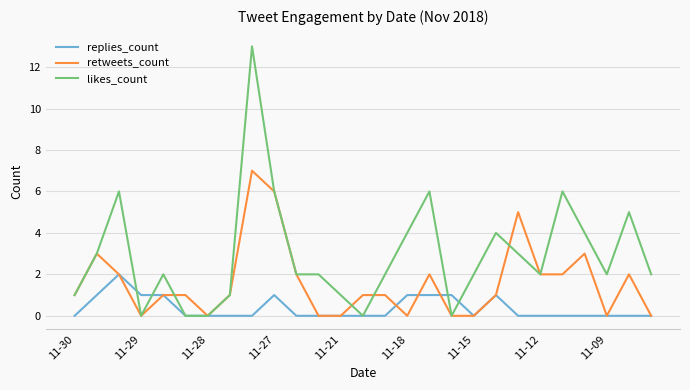

What is the greatest value displayed?

13